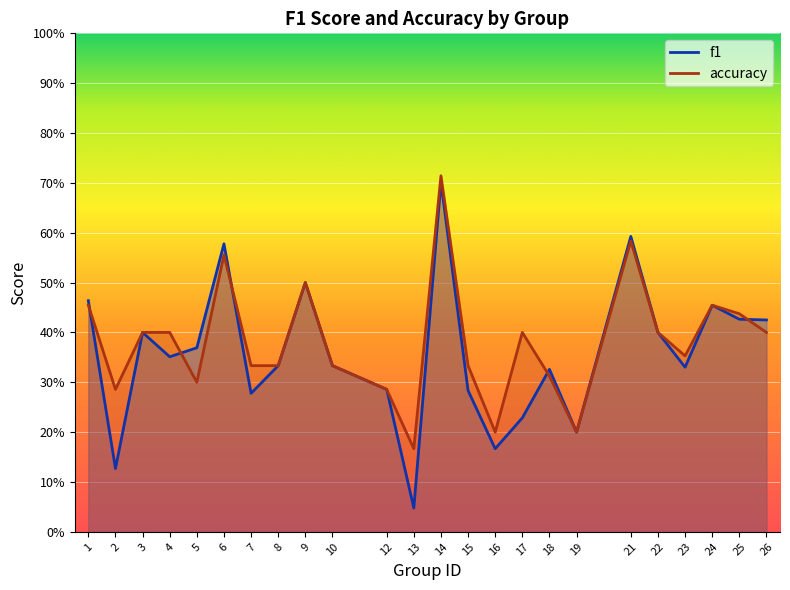

Between 9 and 25, which series saw the biggest shift?

f1